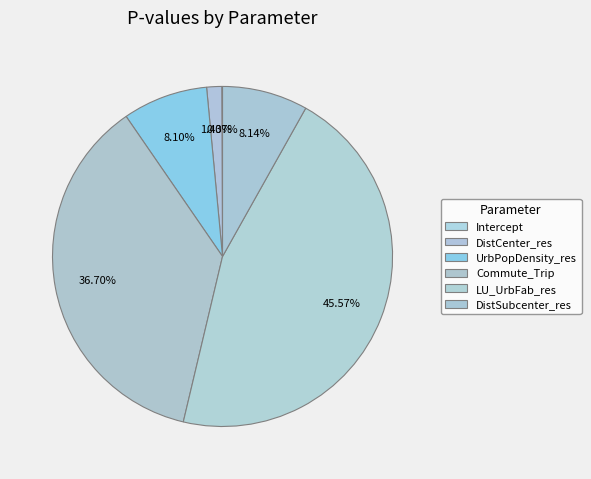

Which slice is the smallest?

Intercept